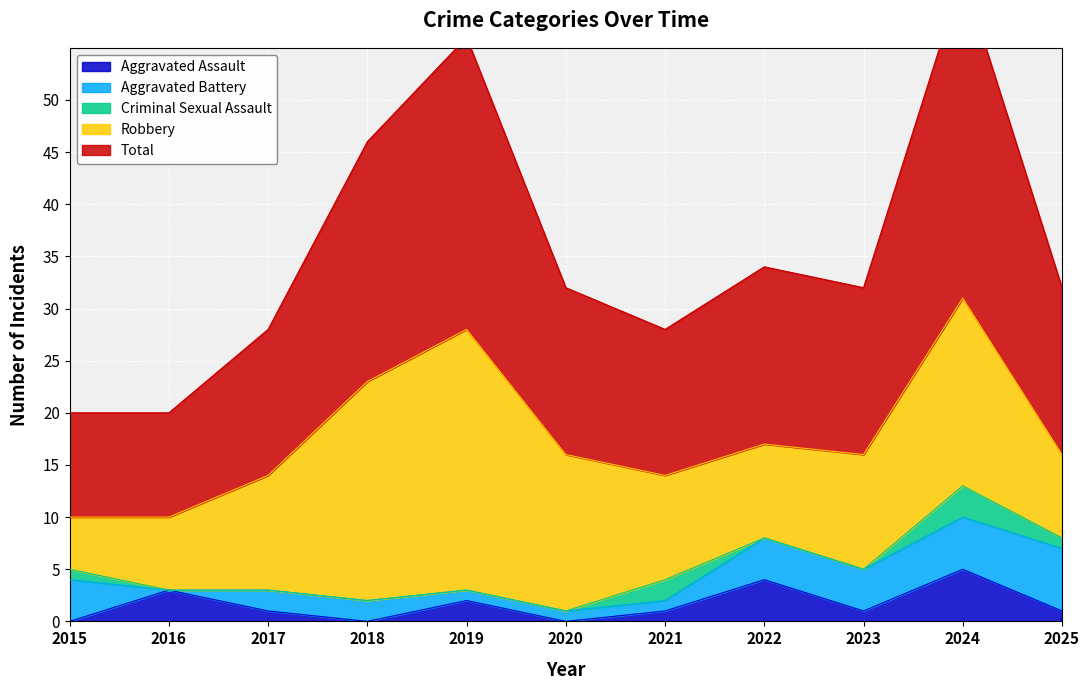

What is the difference between the maximum and minimum values in the Criminal Sexual Assault series?

3